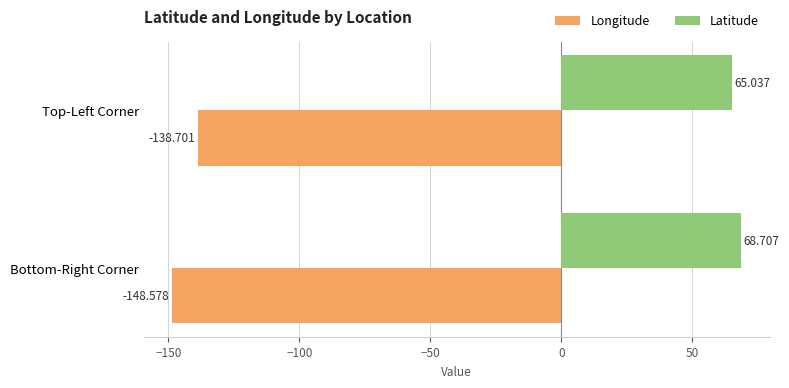

At which category is the sum across all series the highest?

Top-Left Corner